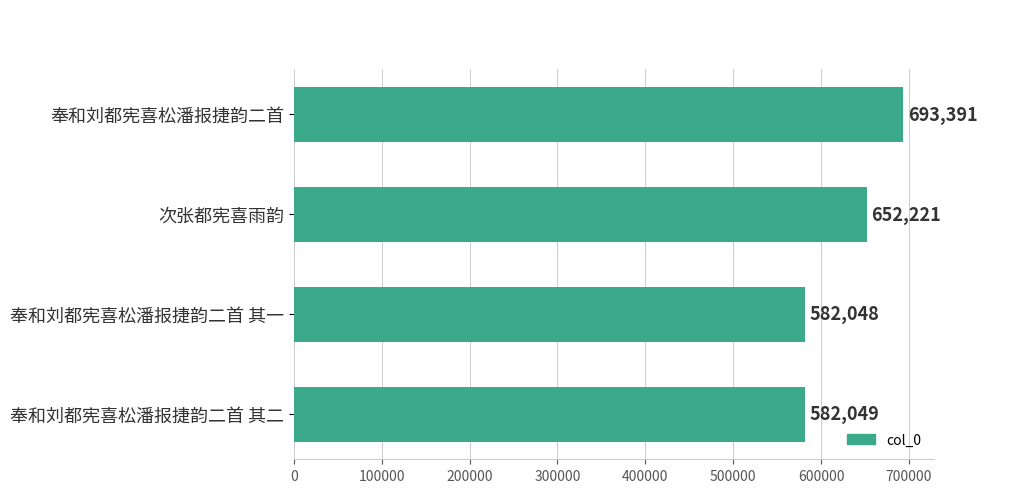

Count the number of categories in the chart.

4